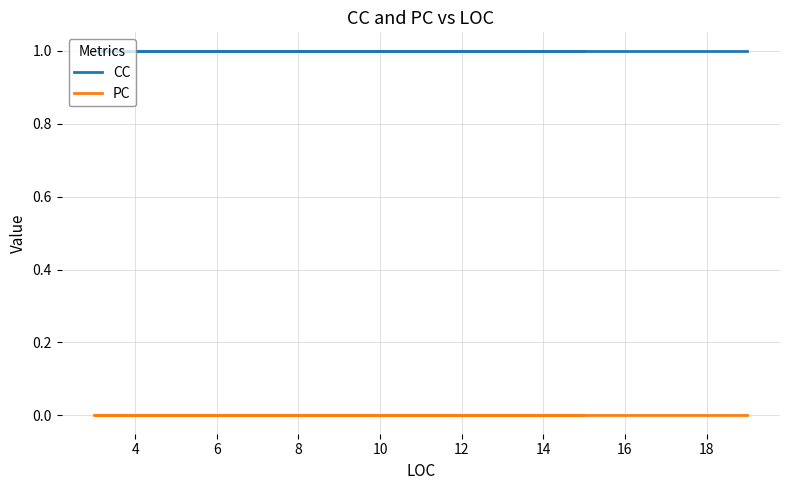

What is the sum of the CC values at 6 and 10?

2